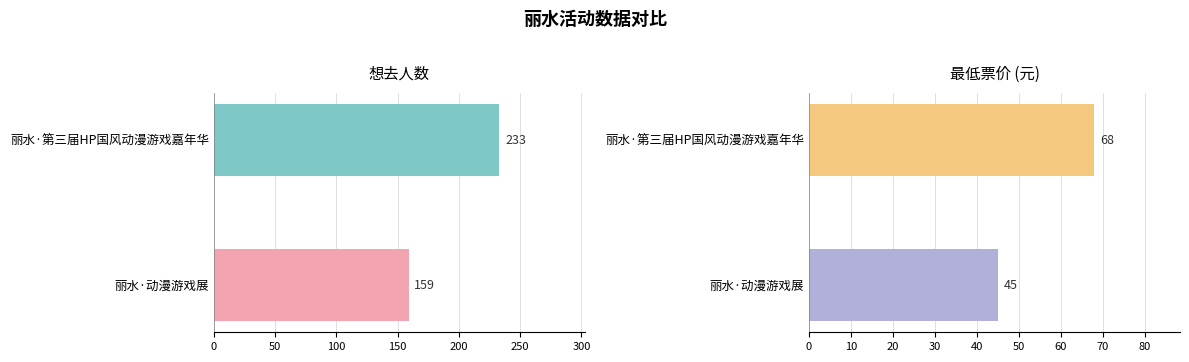

What are all the series names shown in the legend?

想去人数, 最低票价